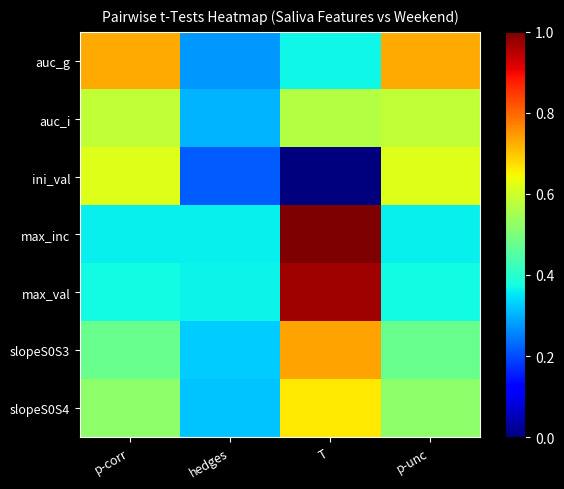

At p-unc, list the series in order from largest to smallest.

auc_g, ini_val, auc_i, slopeS0S4, slopeS0S3, max_val, max_inc